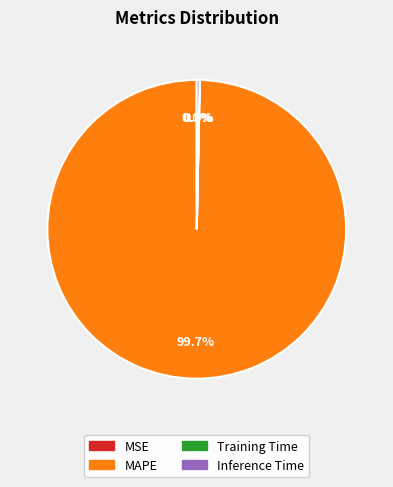

Does any single category account for the majority?

Yes